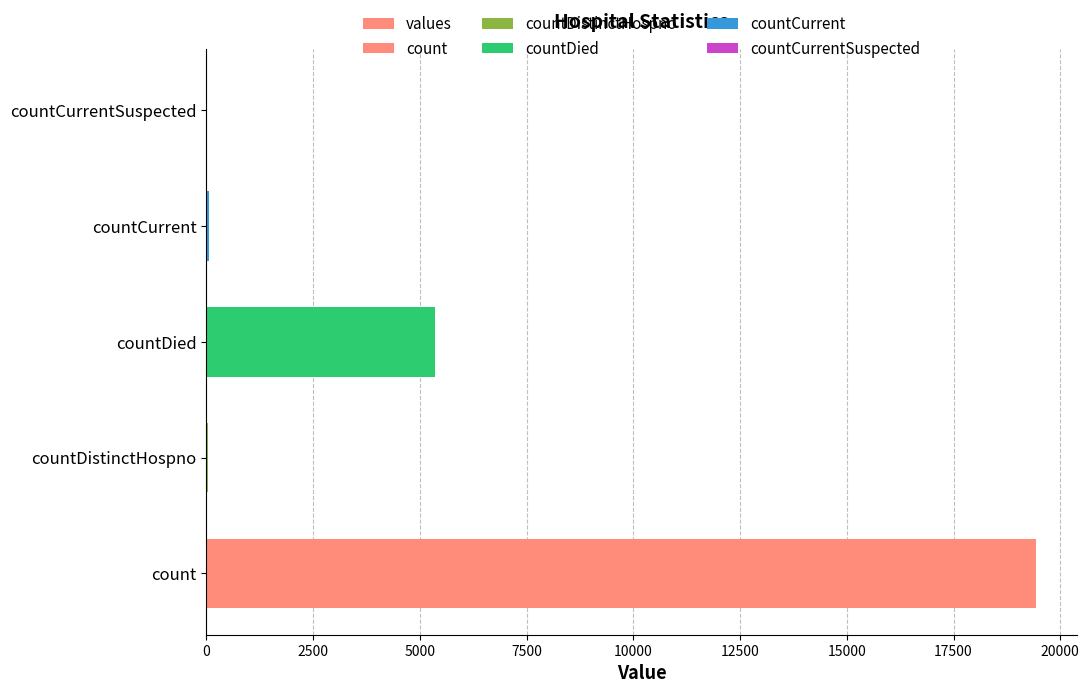

The value at count is 19420. True or false?

True